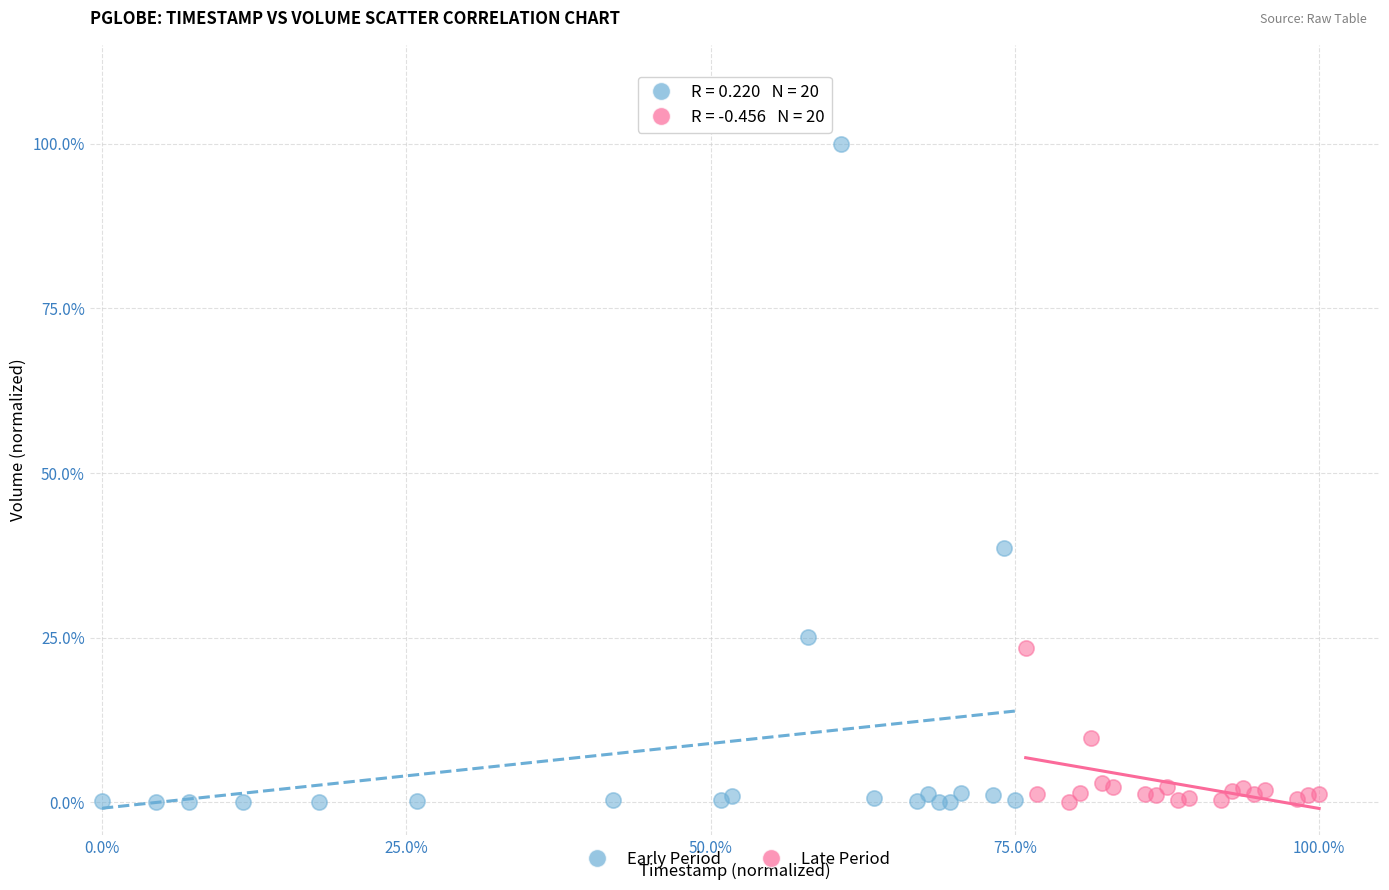

Which series contains the highest Y value?

Early Period